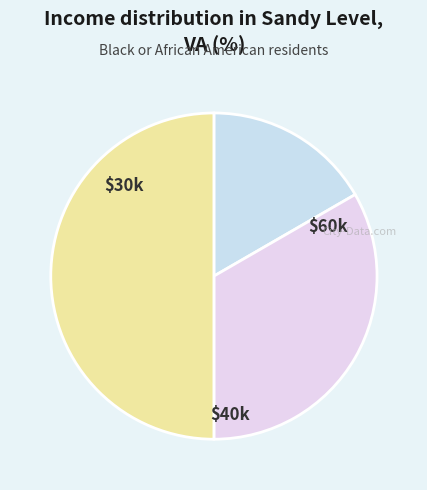

How many segments does this pie chart have?

3